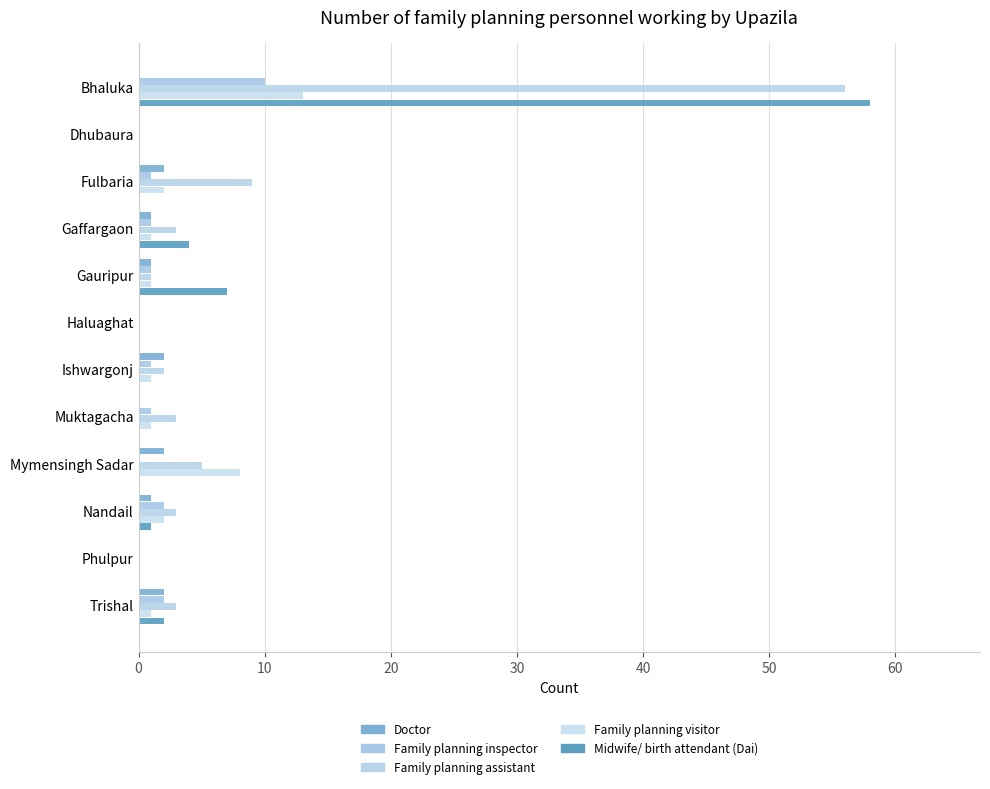

How many series are shown in this chart?

5